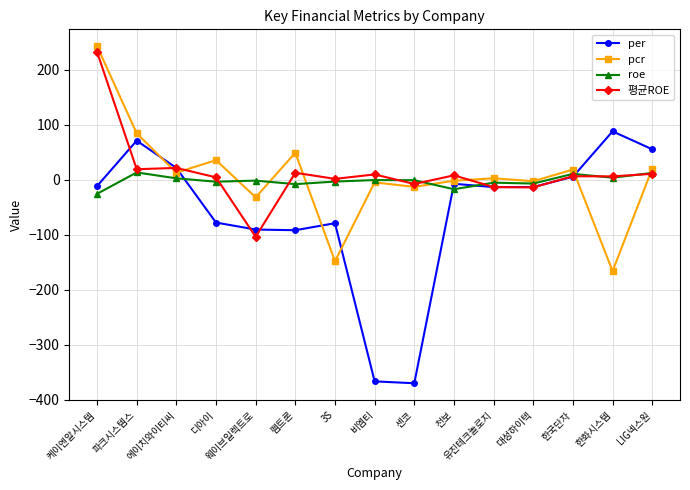

Is this an area chart (filled region under the line)?

No